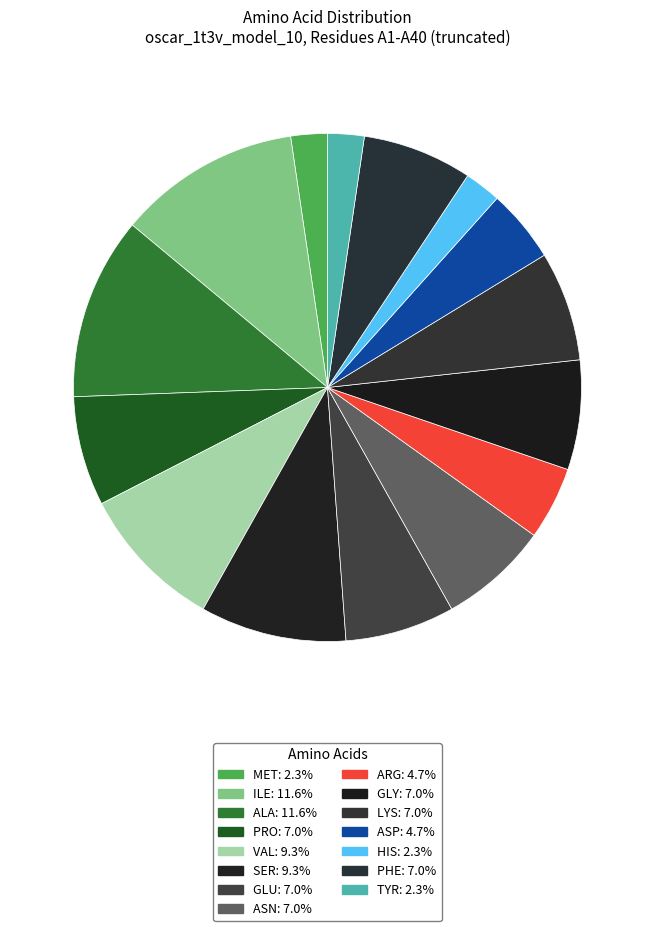

Is there a majority slice in this chart?

No